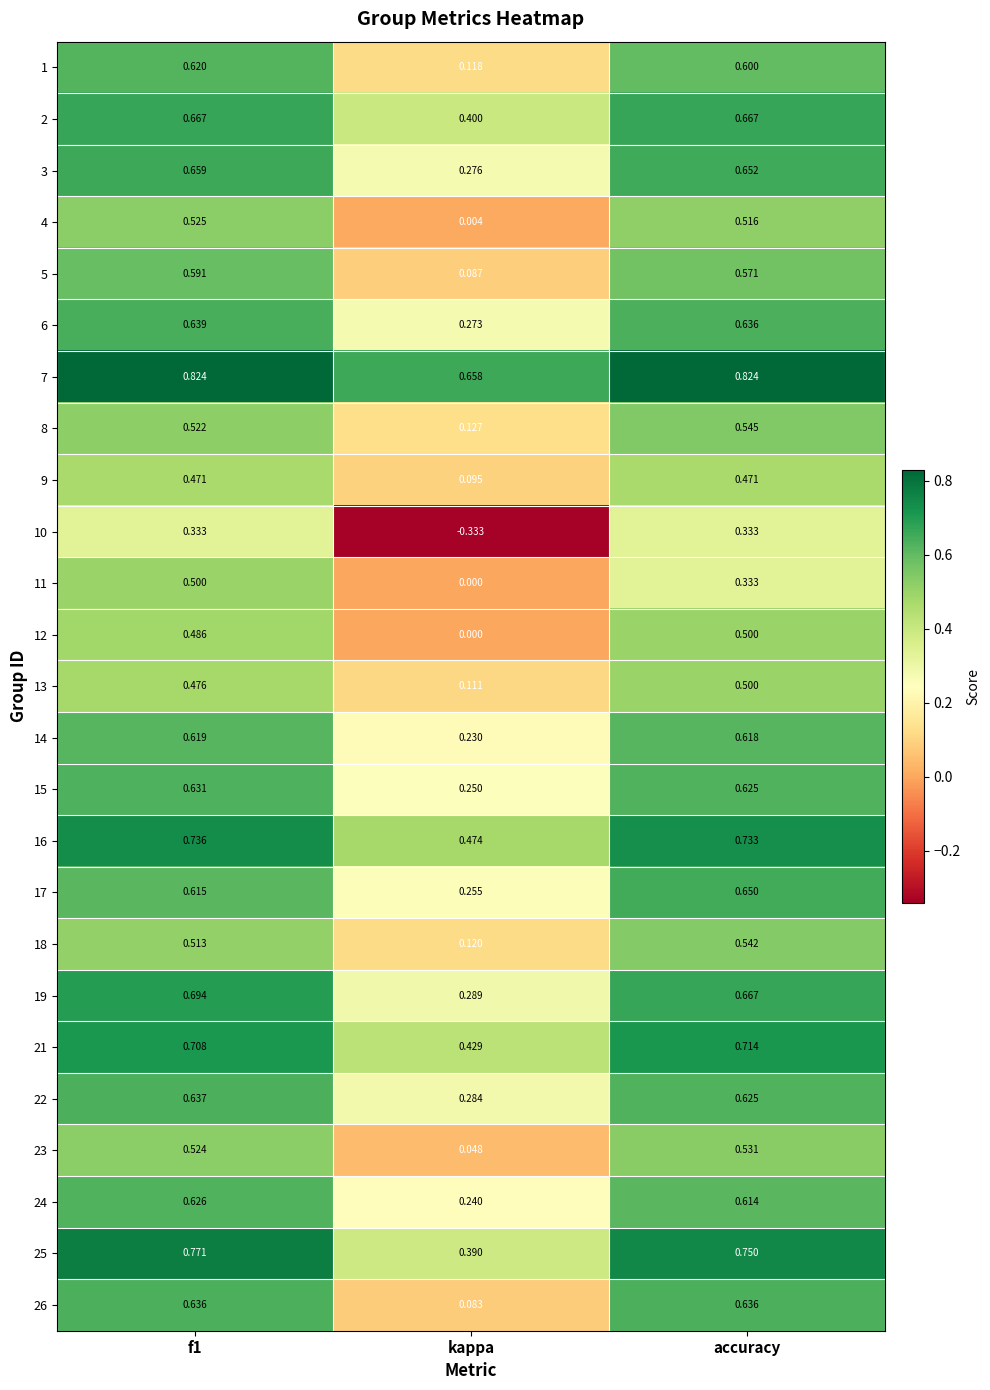

Rank the series at f1 from highest to lowest value.

7, 25, 16, 21, 19, 2, 3, 6, 22, 26, 15, 24, 1, 14, 17, 5, 4, 23, 8, 18, 11, 12, 13, 9, 10